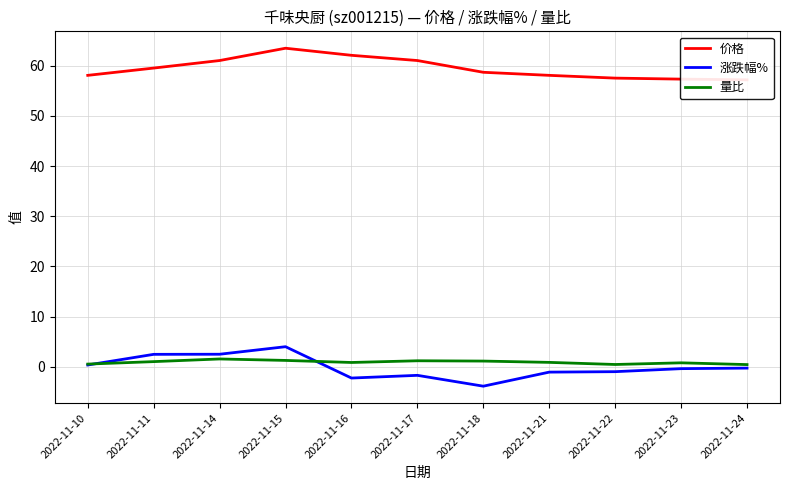

How many interior local peaks does the 量比 series have?

3